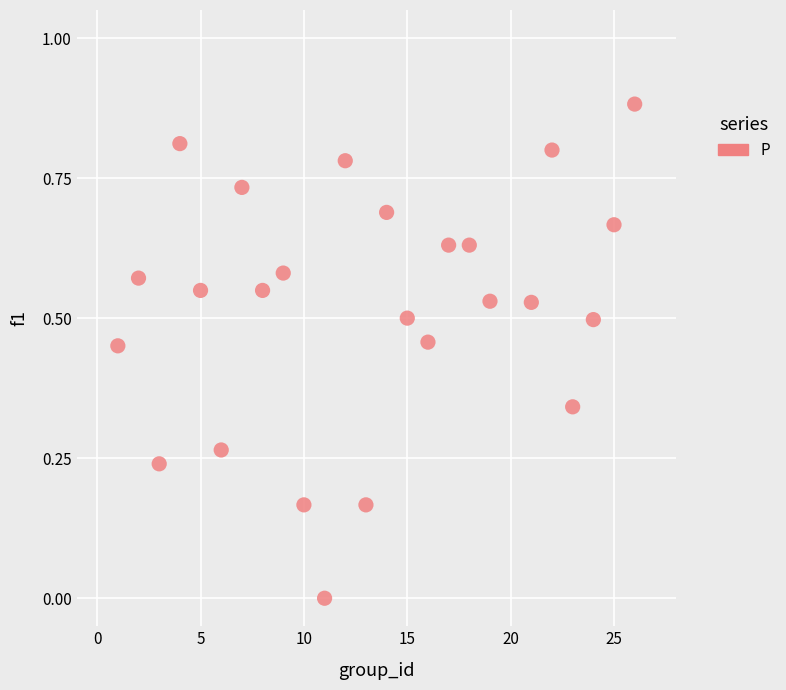

What is the range of X values (max minus min)?

25.0